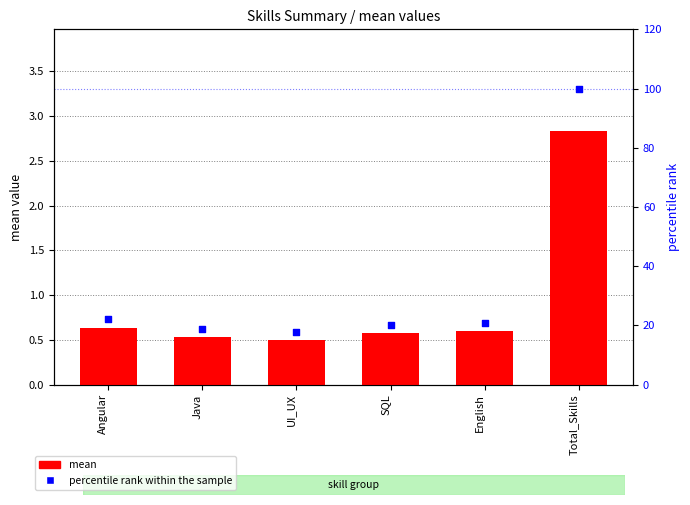

Which series contains the lowest Y value?

mean